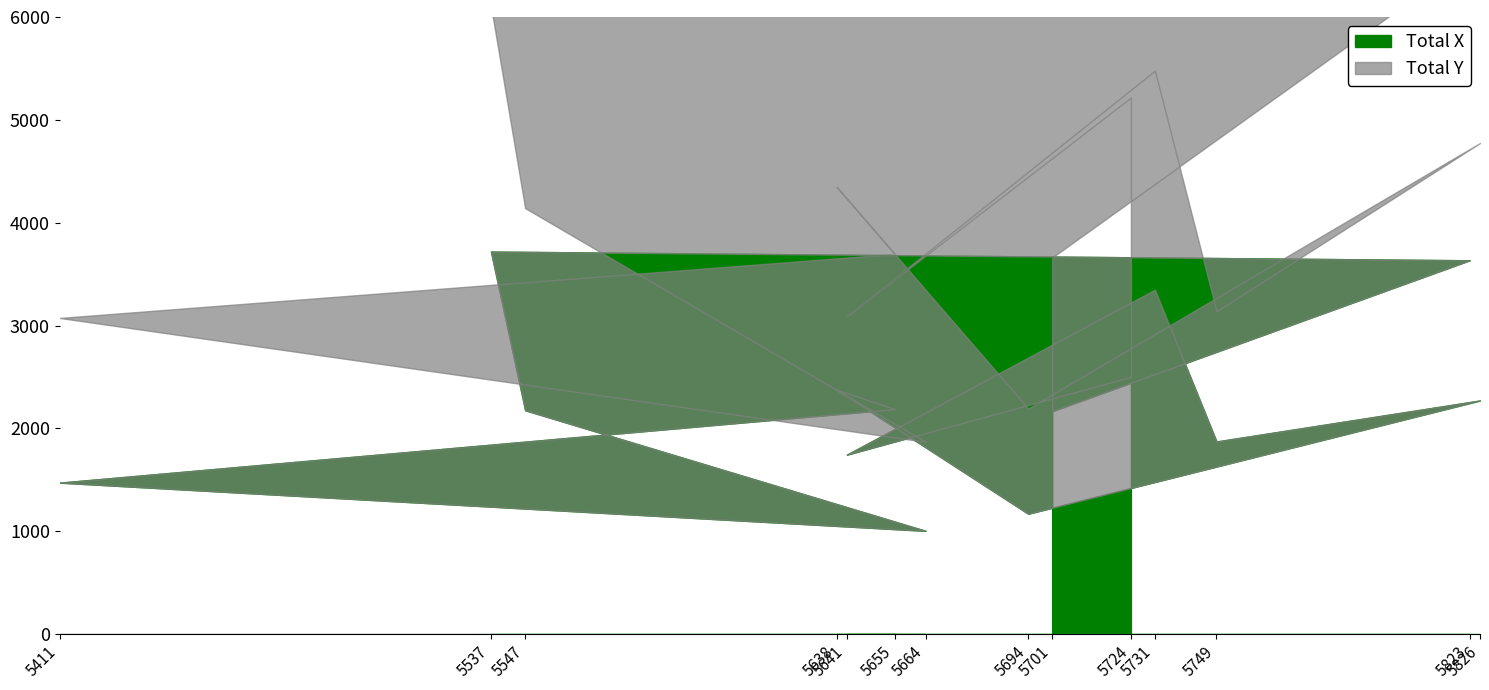

How many interior local valleys (lower than both neighbors) does the data have?

4